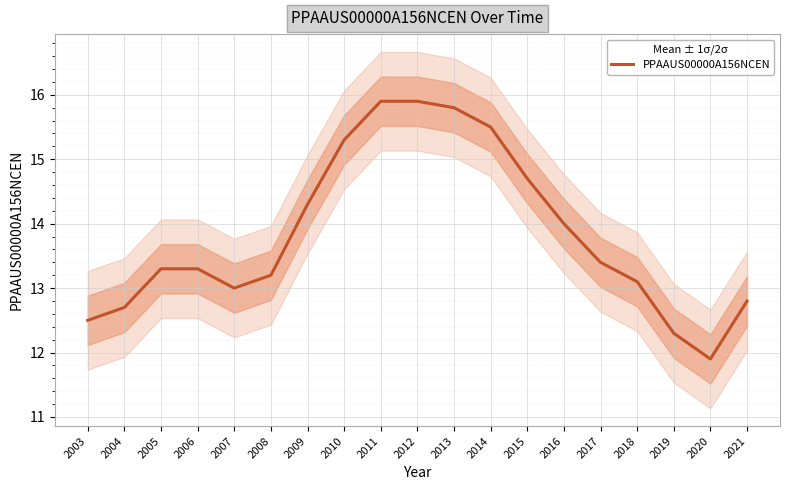

What is the ratio of the value at 2017 to the value at 2005?

1.0